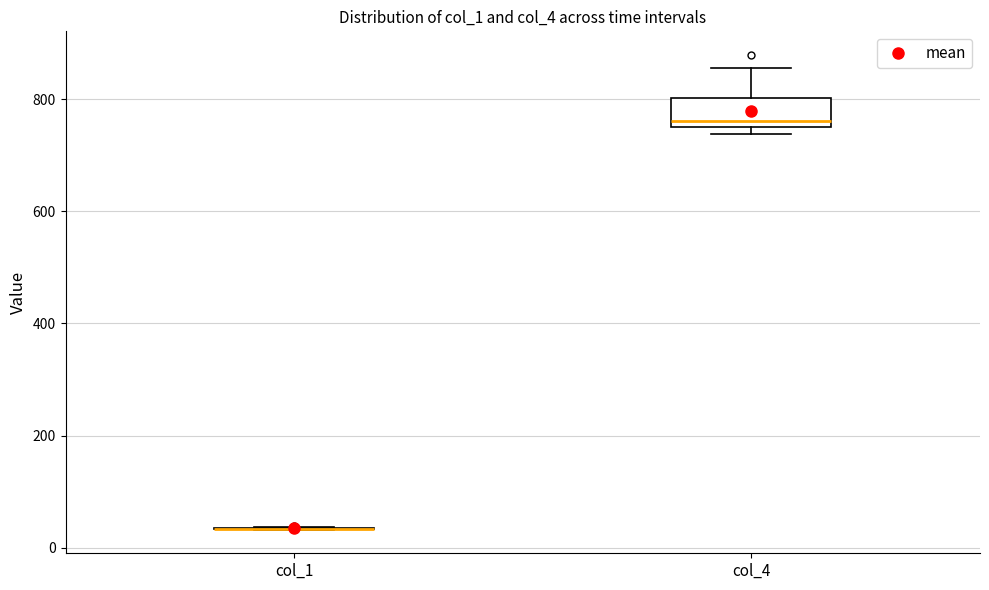

Where is the upper edge of the box for col_4 on the y-axis? The values are not printed on the chart, so give them approximately, as read against the axis.

800